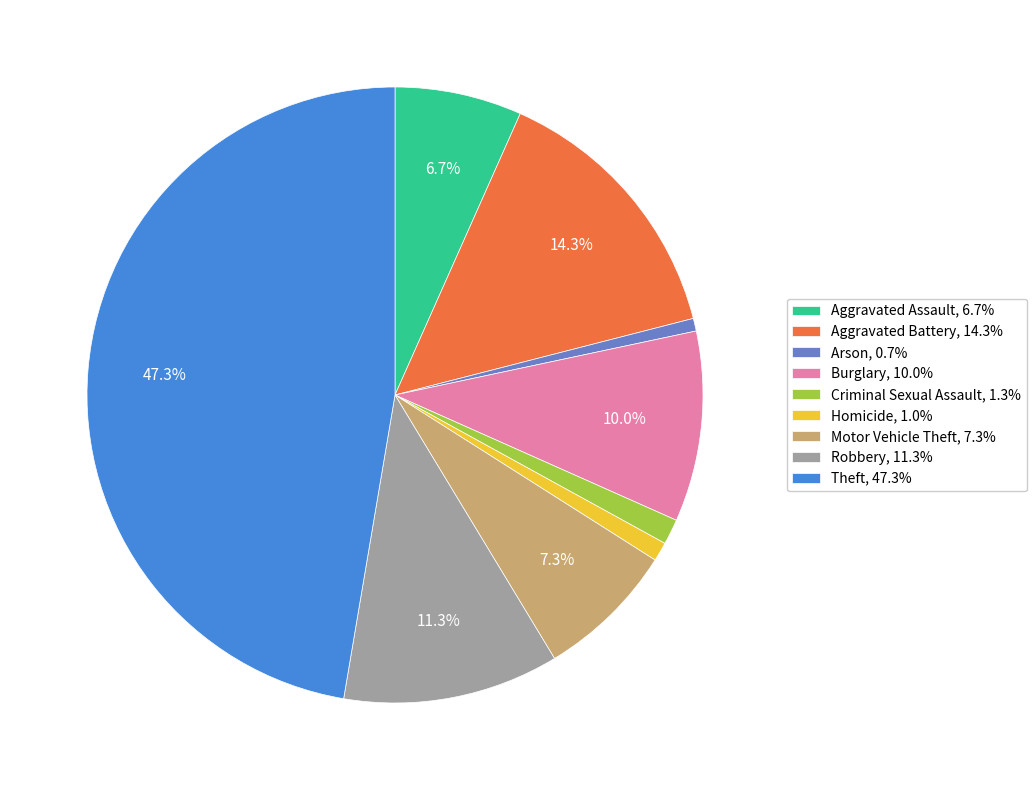

What portion of the pie excludes Robbery, 11.3%?

88.7%